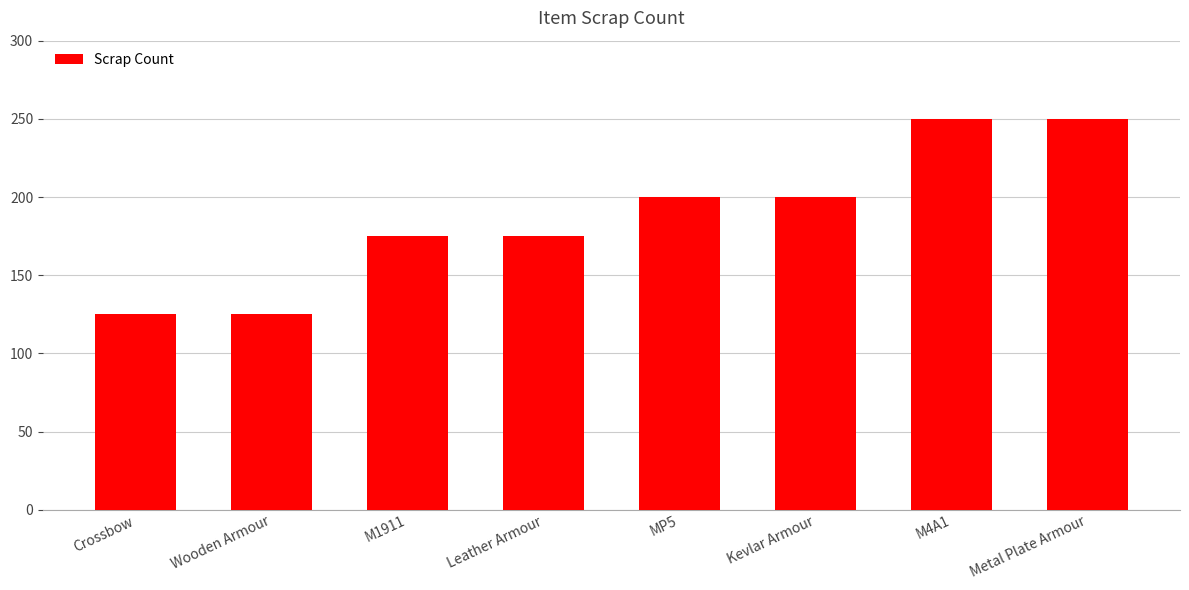

What is the smallest value displayed?

125